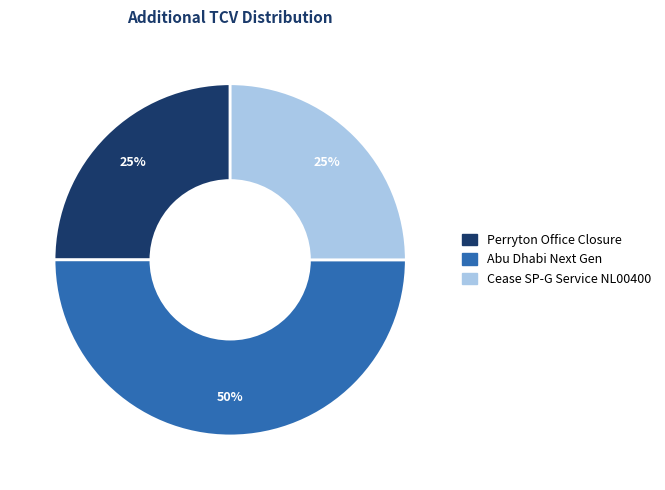

To the nearest percent, what is the difference between the largest and smallest slice percentages?

25%